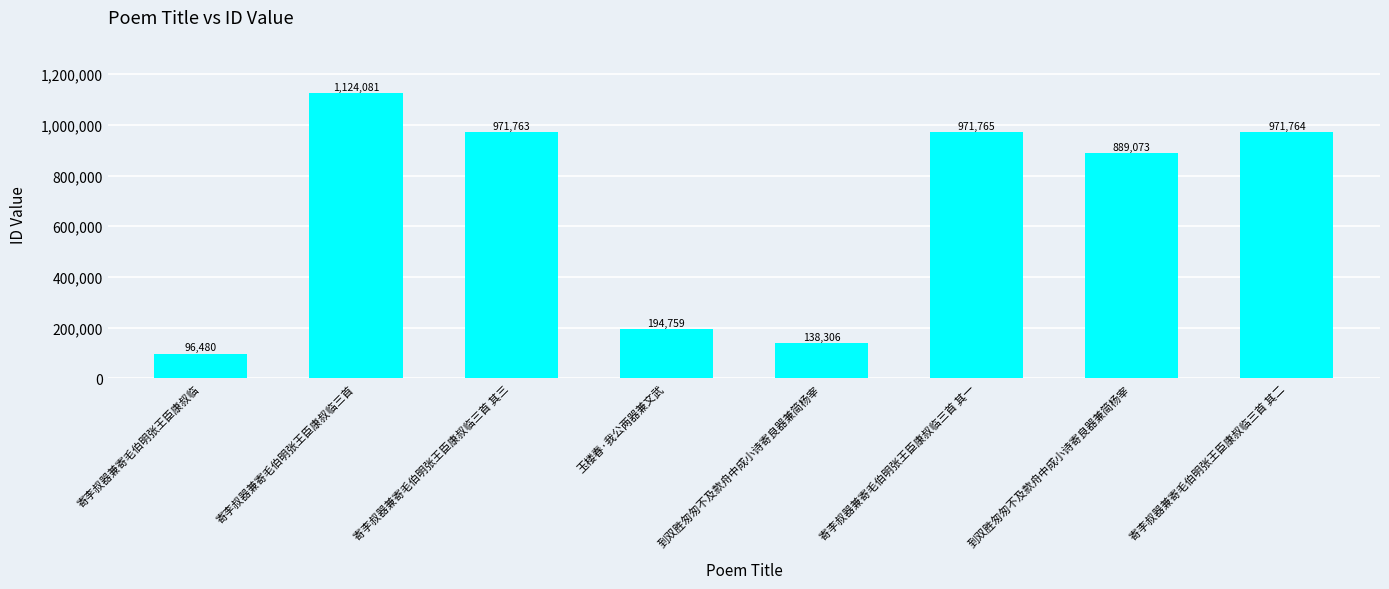

How many series are shown in this chart?

1